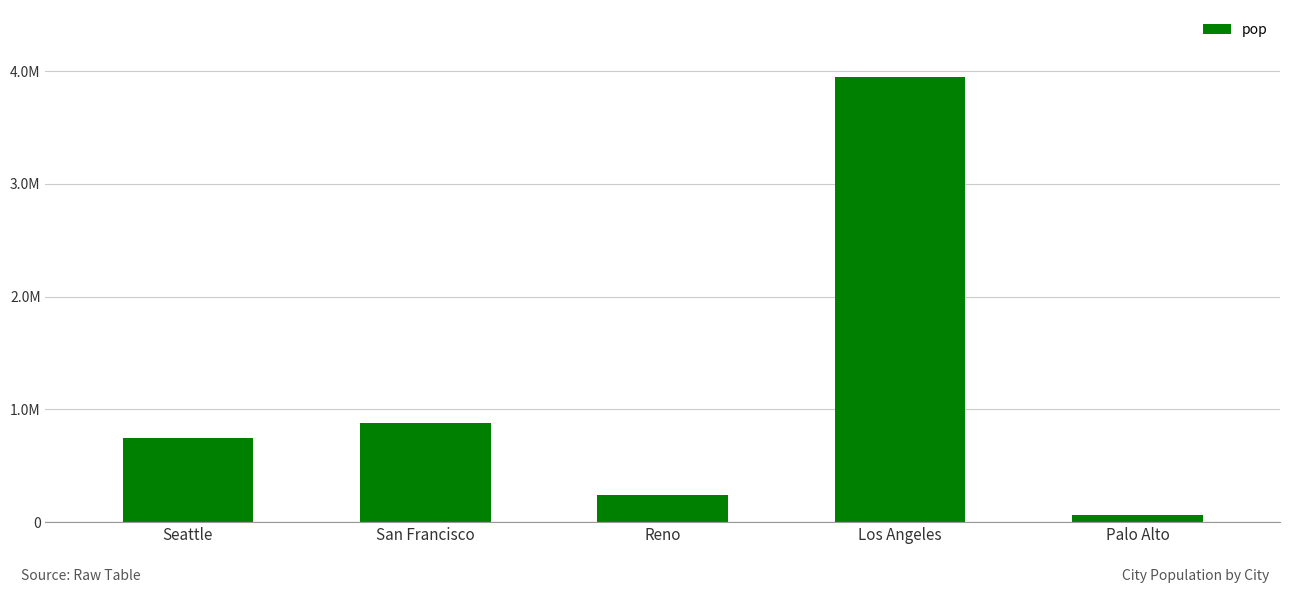

Are the bars horizontal?

No